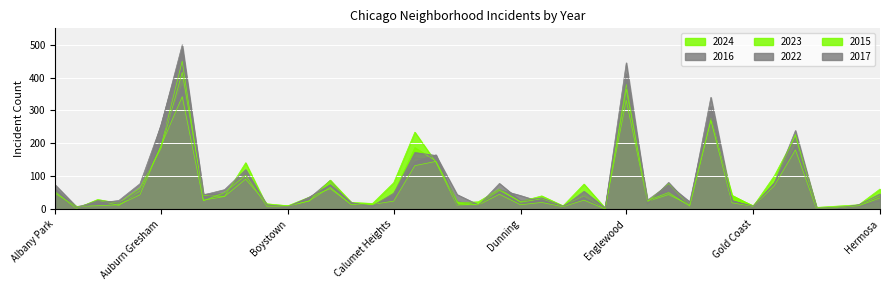

Reading right to left, extract all data points from this chart.

2024: Hermosa=61	Hegewisch=13	Greektown=9	Grant Park=5	Grand Crossing=227	Grand Boulevard=81	Gold Coast=10	Garfield Ridge=40	Garfield Park=272	Galewood=11	Gage Park=77	Fuller Park=22	Englewood=331	Edison Park=3	Edgewater=76	East Village=9	East Side=31	Dunning=21	Douglas=61	Clearing=22	Chinatown=19	Chicago Lawn=146	Chatham=187	Calumet Heights=47	Burnside=11	Bucktown=14	Brighton Park=62	Bridgeport=36	Boystown=10	Beverly=9	Belmont Cragin=141	Avondale=38	Avalon Park=27	Austin=450	Auburn Gresham=192	Ashburn=54	Armour Square=11	Archer Heights=27	Andersonville=2	Albany Park=52
2016: Hermosa=40	Hegewisch=13	Greektown=1	Grant Park=3	Grand Crossing=218	Grand Boulevard=76	Gold Coast=6	Garfield Ridge=23	Garfield Park=340	Galewood=12	Gage Park=81	Fuller Park=15	Englewood=445	Edison Park=2	Edgewater=37	East Village=8	East Side=21	Dunning=41	Douglas=59	Clearing=10	Chinatown=23	Chicago Lawn=147	Chatham=156	Calumet Heights=32	Burnside=10	Bucktown=13	Brighton Park=87	Bridgeport=33	Boystown=8	Beverly=9	Belmont Cragin=109	Avondale=47	Avalon Park=45	Austin=486	Auburn Gresham=258	Ashburn=51	Armour Square=18	Archer Heights=21	Andersonville=7	Albany Park=73
2023: Hermosa=41	Hegewisch=12	Greektown=4	Grant Park=3	Grand Crossing=223	Grand Boulevard=101	Gold Coast=8	Garfield Ridge=42	Garfield Park=277	Galewood=12	Gage Park=44	Fuller Park=23	Englewood=380	Edison Park=2	Edgewater=39	East Village=10	East Side=40	Dunning=23	Douglas=57	Clearing=13	Chinatown=11	Chicago Lawn=142	Chatham=234	Calumet Heights=80	Burnside=17	Bucktown=20	Brighton Park=88	Bridgeport=24	Boystown=10	Beverly=16	Belmont Cragin=91	Avondale=38	Avalon Park=42	Austin=416	Auburn Gresham=185	Ashburn=64	Armour Square=18	Archer Heights=29	Andersonville=2	Albany Park=53
2022: Hermosa=25	Hegewisch=7	Greektown=6	Grant Park=2	Grand Crossing=193	Grand Boulevard=80	Gold Coast=7	Garfield Ridge=26	Garfield Park=279	Galewood=9	Gage Park=63	Fuller Park=19	Englewood=392	Edison Park=3	Edgewater=54	East Village=6	East Side=29	Dunning=15	Douglas=53	Clearing=13	Chinatown=44	Chicago Lawn=163	Chatham=172	Calumet Heights=47	Burnside=5	Bucktown=20	Brighton Park=74	Bridgeport=36	Boystown=6	Beverly=10	Belmont Cragin=103	Avondale=49	Avalon Park=37	Austin=374	Auburn Gresham=216	Ashburn=41	Armour Square=20	Archer Heights=26	Andersonville=3	Albany Park=62
2015: Hermosa=34	Hegewisch=10	Greektown=4	Grant Park=0	Grand Crossing=180	Grand Boulevard=71	Gold Coast=8	Garfield Ridge=19	Garfield Park=270	Galewood=9	Gage Park=50	Fuller Park=26	Englewood=365	Edison Park=0	Edgewater=27	East Village=7	East Side=20	Dunning=13	Douglas=45	Clearing=12	Chinatown=22	Chicago Lawn=145	Chatham=132	Calumet Heights=24	Burnside=14	Bucktown=13	Brighton Park=66	Bridgeport=25	Boystown=8	Beverly=9	Belmont Cragin=103	Avondale=50	Avalon Park=25	Austin=342	Auburn Gresham=193	Ashburn=43	Armour Square=13	Archer Heights=10	Andersonville=8	Albany Park=47
2017: Hermosa=46	Hegewisch=13	Greektown=3	Grant Park=2	Grand Crossing=239	Grand Boulevard=78	Gold Coast=9	Garfield Ridge=24	Garfield Park=312	Galewood=22	Gage Park=74	Fuller Park=27	Englewood=411	Edison Park=4	Edgewater=38	East Village=9	East Side=34	Dunning=25	Douglas=78	Clearing=10	Chinatown=12	Chicago Lawn=165	Chatham=144	Calumet Heights=48	Burnside=10	Bucktown=18	Brighton Park=73	Bridgeport=34	Boystown=7	Beverly=13	Belmont Cragin=120	Avondale=59	Avalon Park=43	Austin=500	Auburn Gresham=255	Ashburn=77	Armour Square=26	Archer Heights=18	Andersonville=5	Albany Park=54